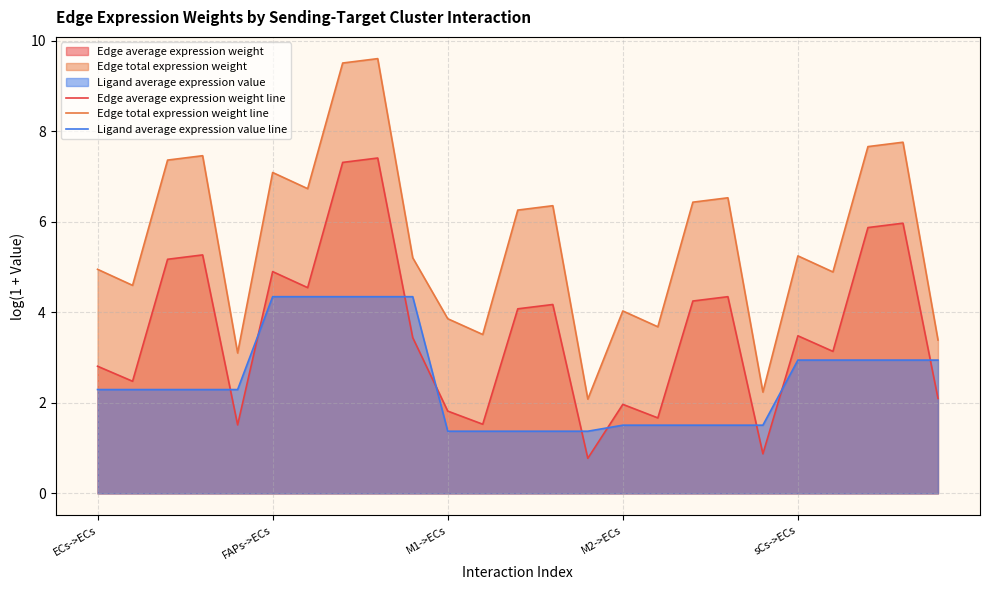

What is the spread (max minus min) of values at M2->ECs?

2.5